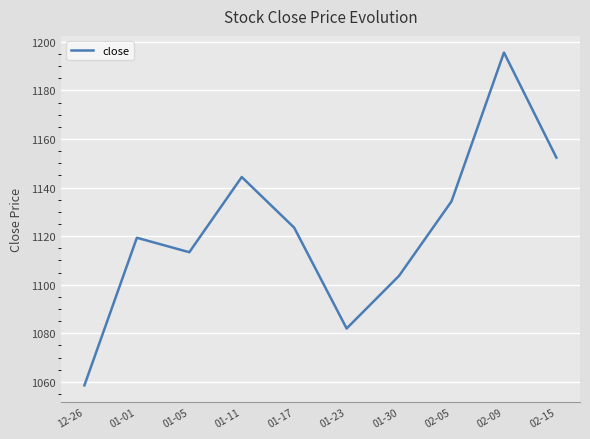

What is the difference between the maximum and minimum values?

137.0